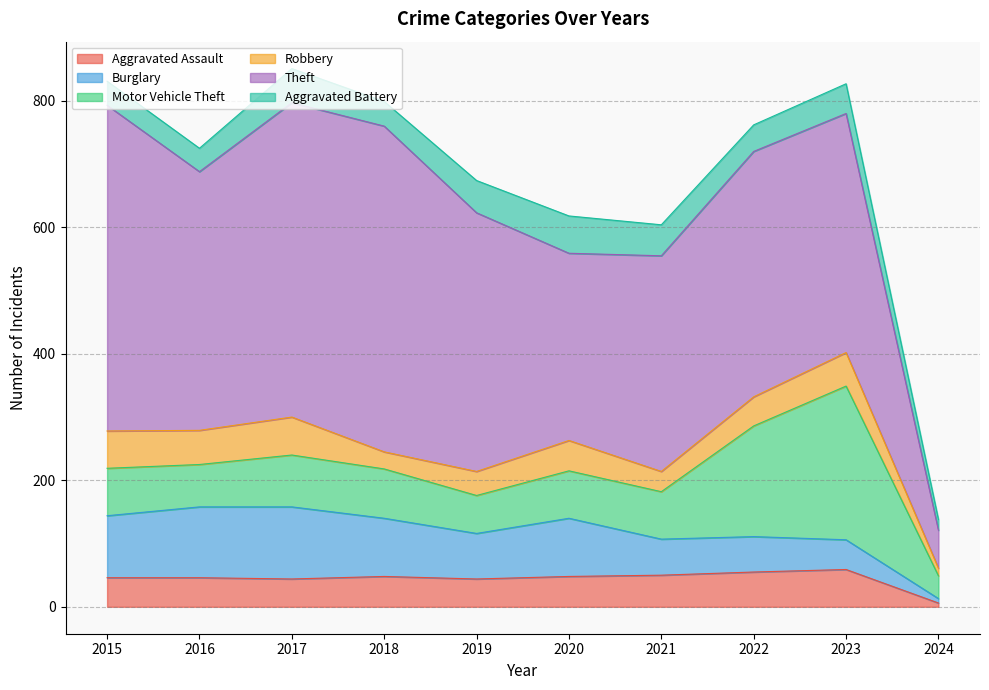

What are all the series names shown in the legend?

Aggravated Assault, Burglary, Motor Vehicle Theft, Robbery, Theft, Aggravated Battery